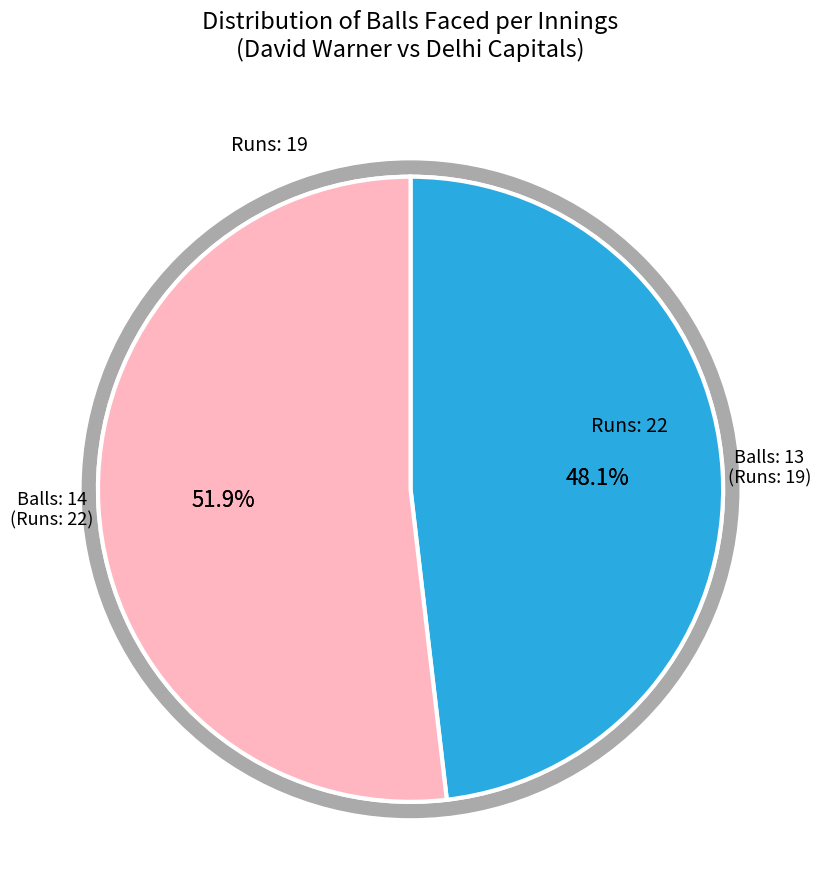

What percentage is NOT represented by 22?

48.1%